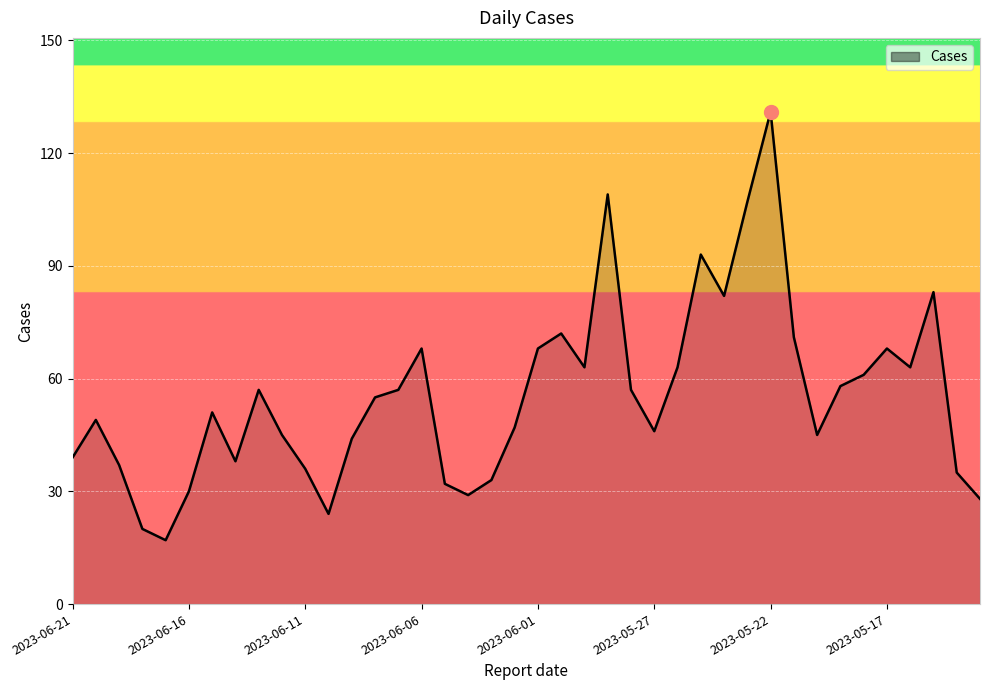

True or false: there are more than 0 points higher than both neighbors.

True